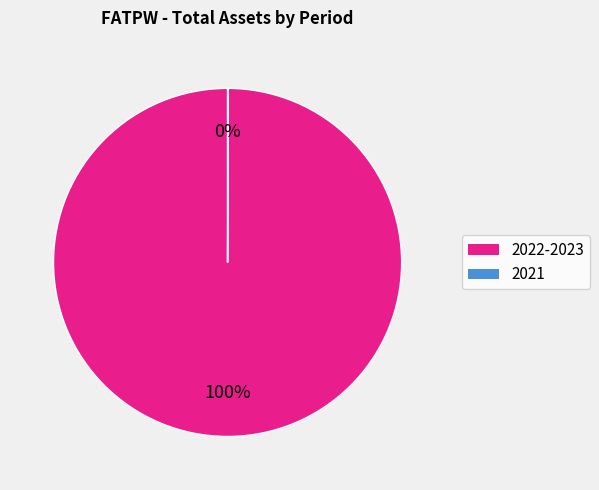

Does any single category account for the majority?

Yes